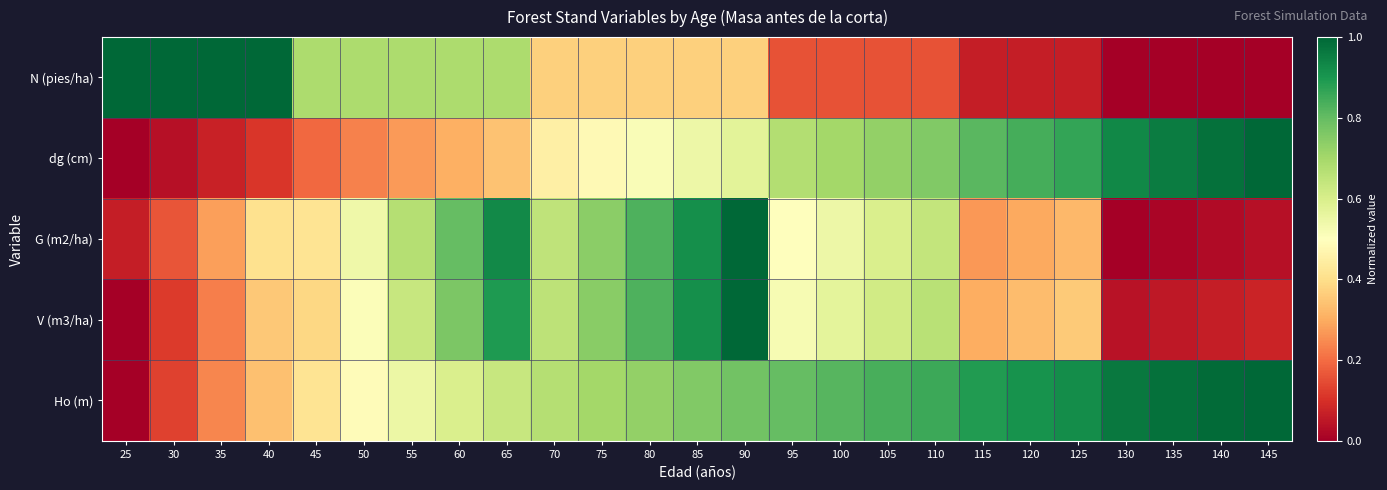

What is the difference between the highest and lowest values at 85?

0.5